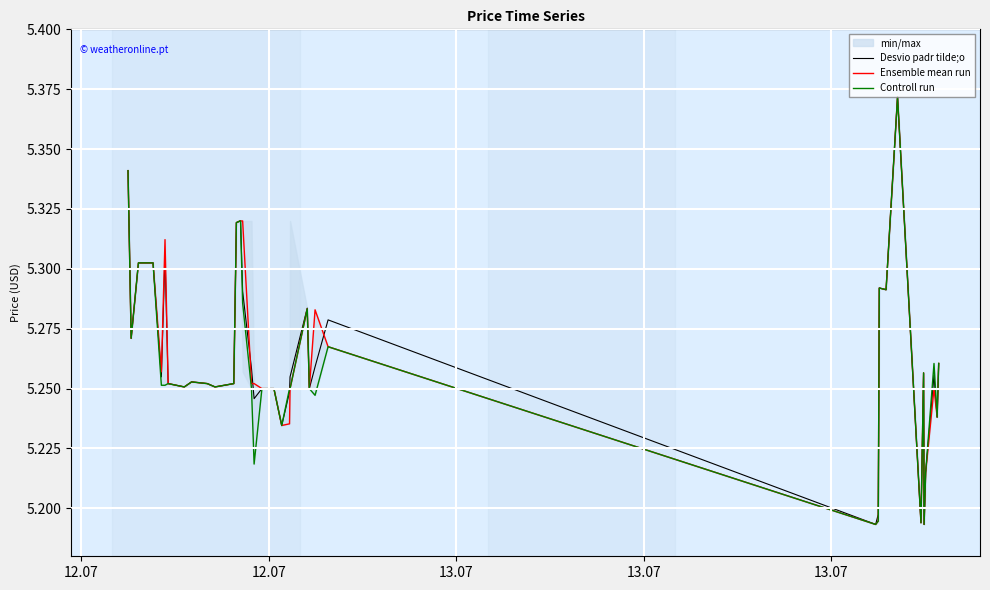

At which category does Ensemble mean run reach its first local valley?

12.07